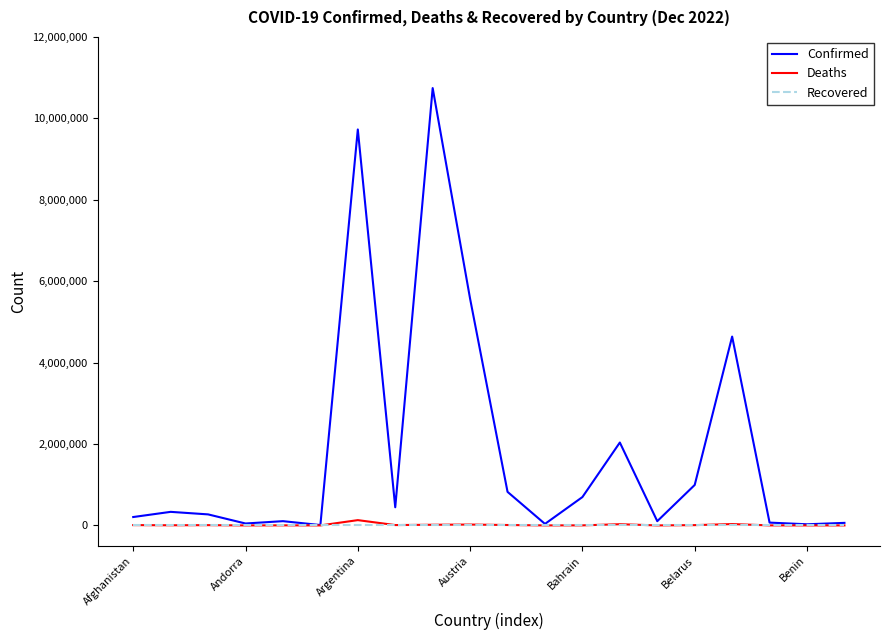

What is the maximum value shown in the chart?

10743934